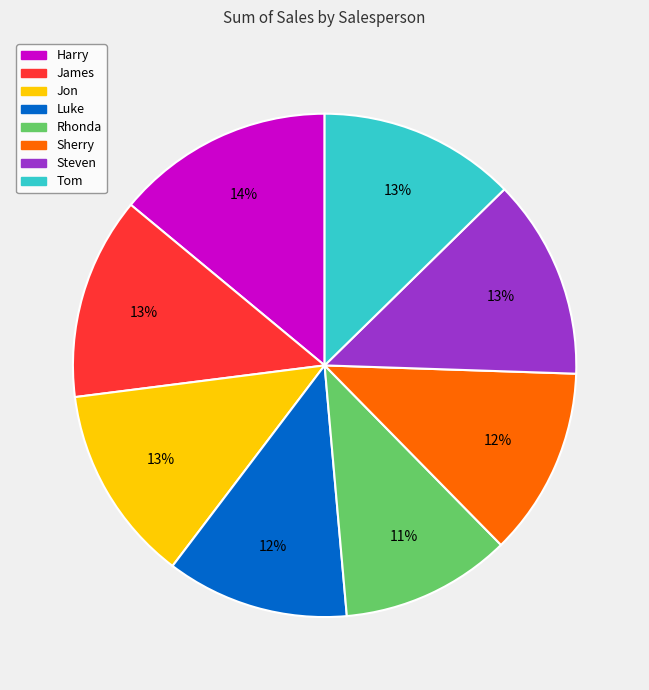

How many segments does this pie chart have?

8